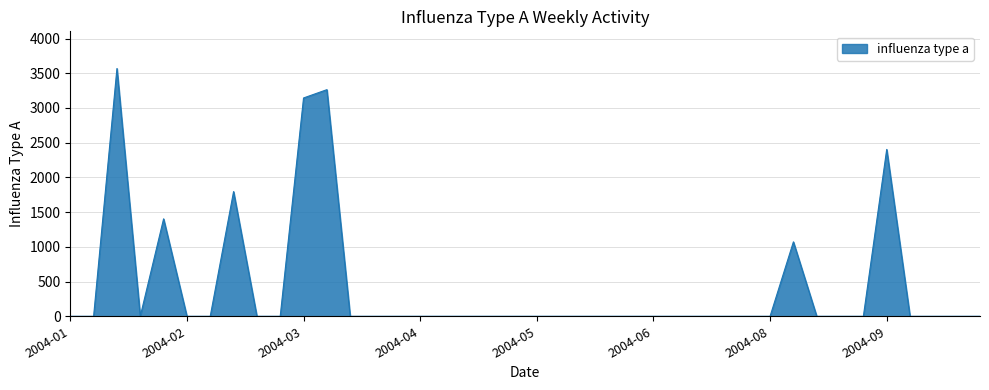

What is the maximum value shown in the chart?

3568.4